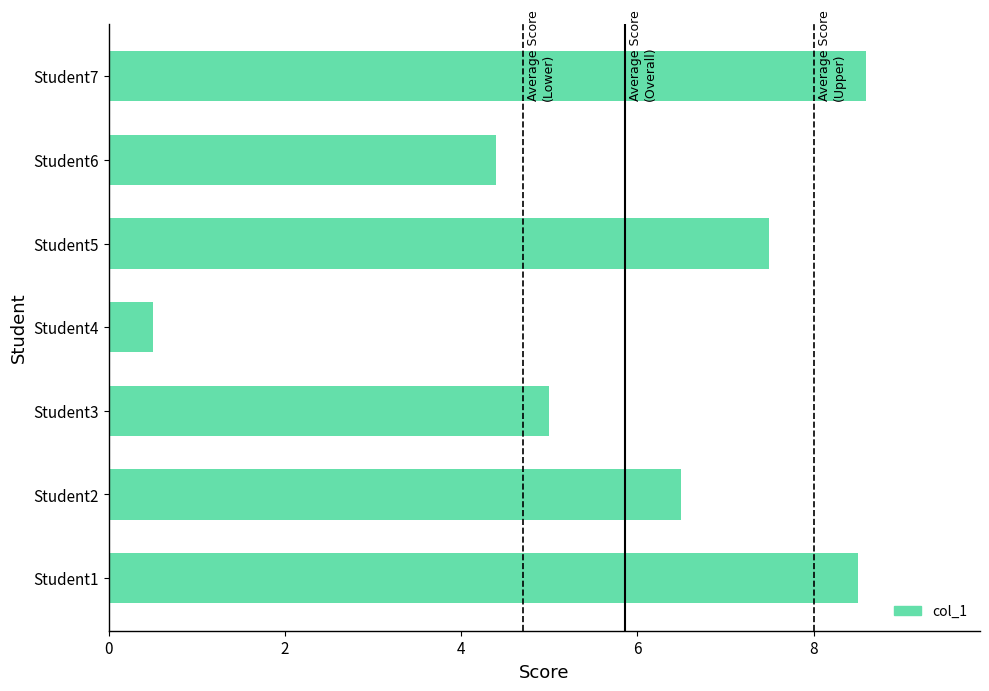

What is the difference between the maximum and second lowest values?

4.2